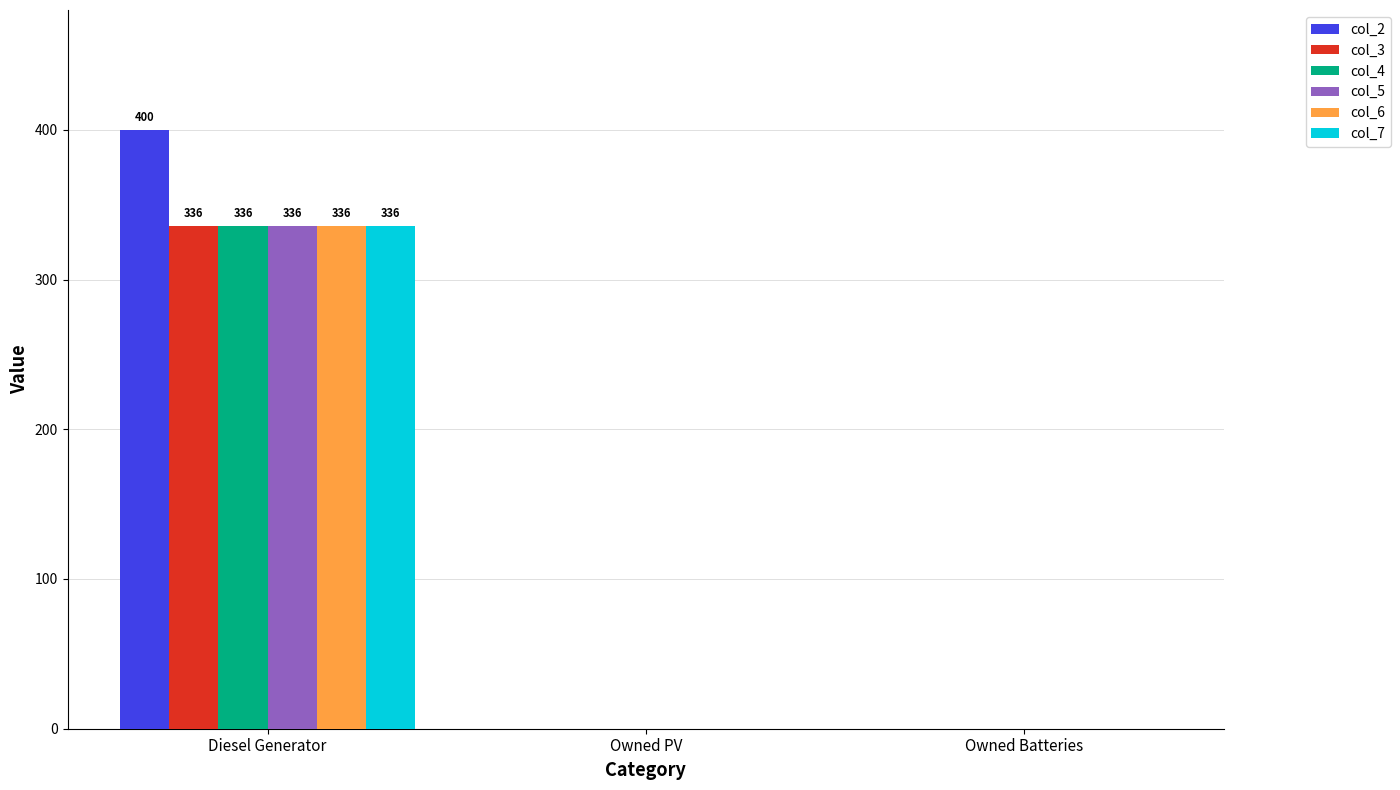

The value of col_3 at Diesel Generator is 336. True or false?

True